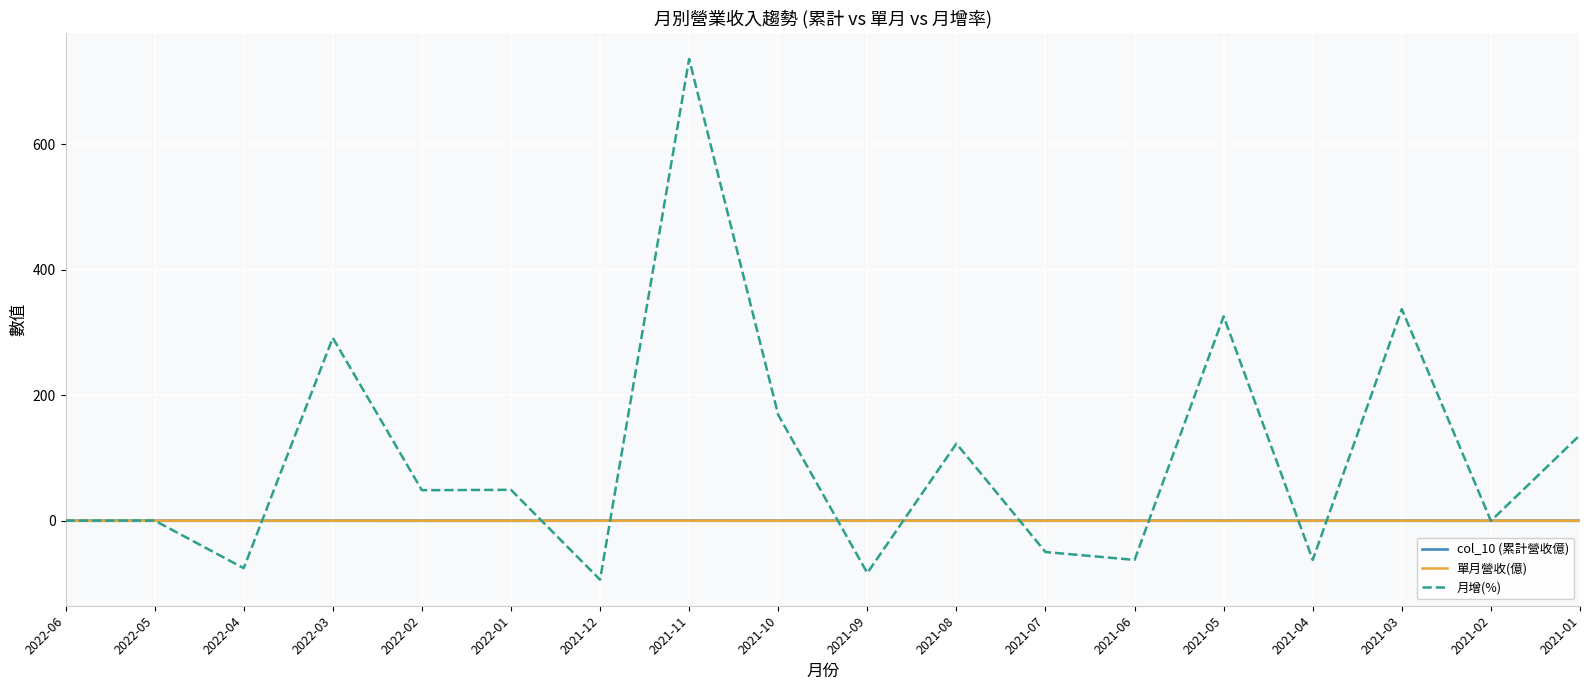

Which series has the largest total across all categories?

月增(%)